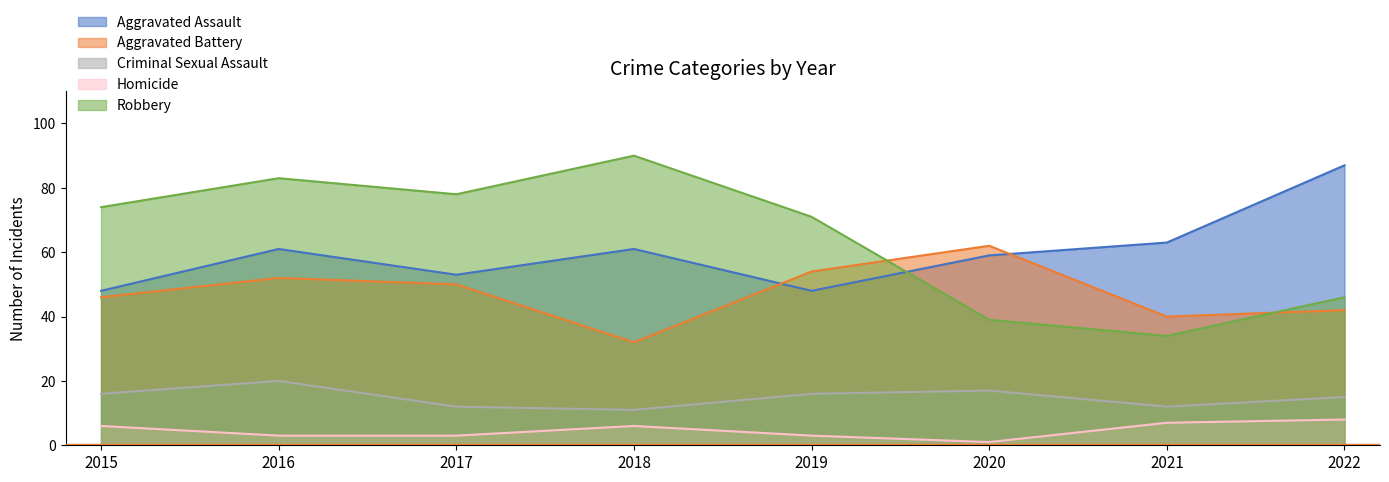

At which category does Aggravated Battery reach its first local valley?

2018